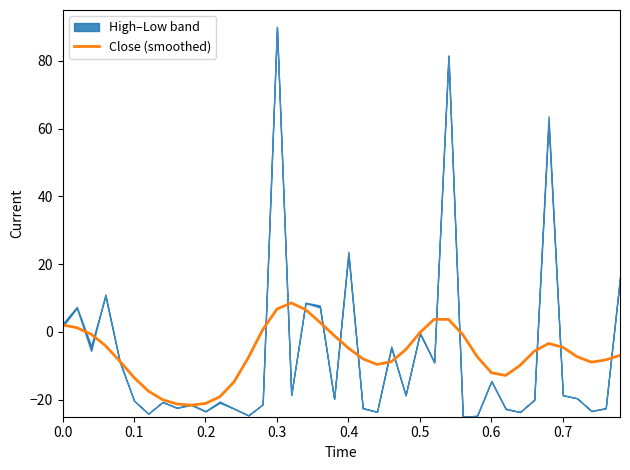

The value of Close (smoothed) at 0.2 is -35.2. True or false?

False